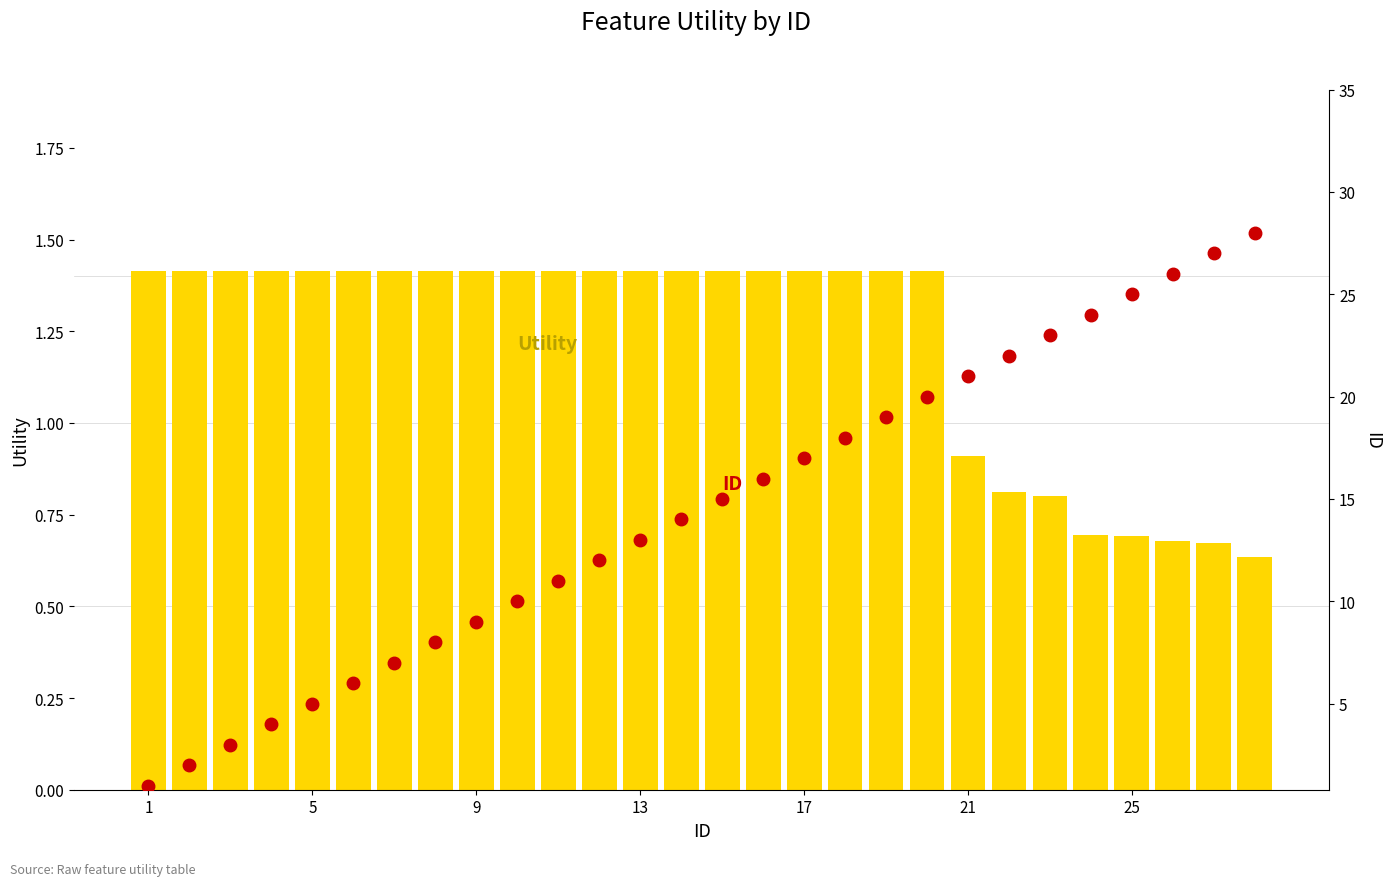

Which series has the widest spread of values?

ID